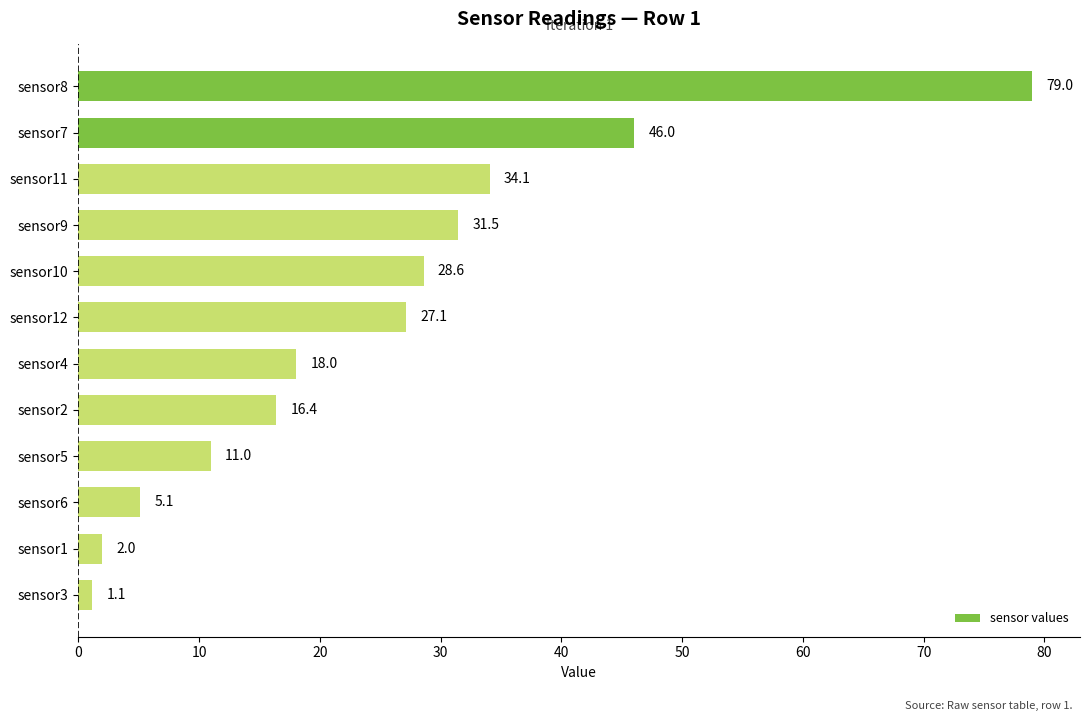

What is the label of the 1st bar from the top?

sensor8